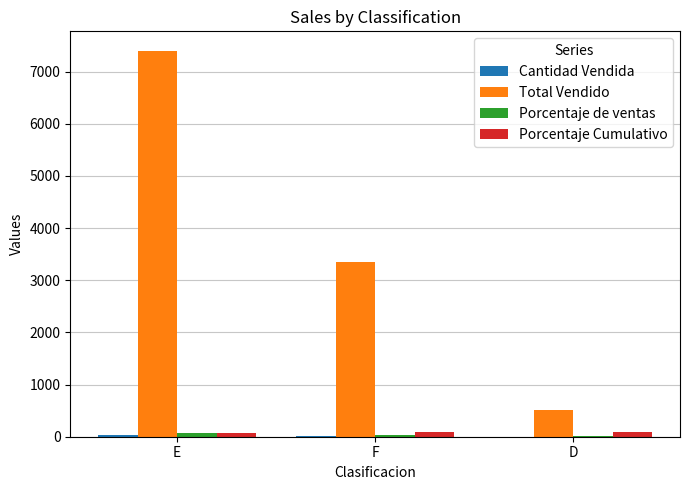

What is the sum of all Total Vendido values?

11265.9